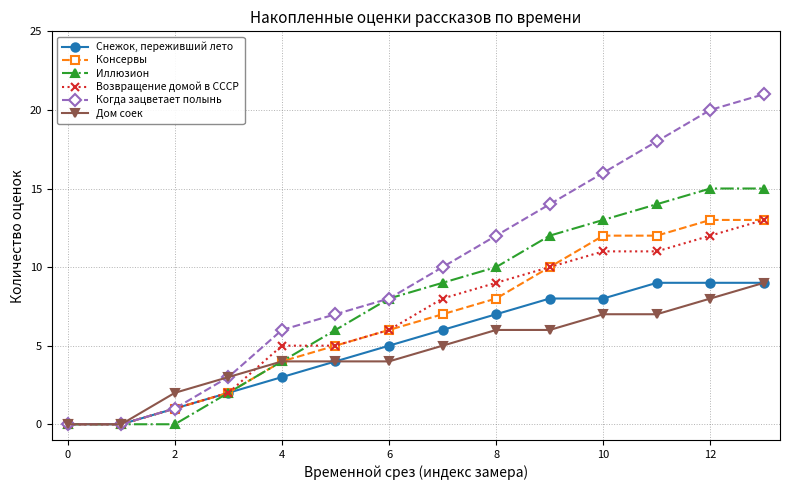

Reading right to left, extract all data points from this chart.

Снежок, переживший лето: 9	9	9	8	8	7	6	5	4	3	2	1	0	0
Консервы: 13	13	12	12	10	8	7	6	5	4	2	1	0	0
Иллюзион: 15	15	14	13	12	10	9	8	6	4	2	0	0	0
Возвращение домой в СССР: 13	12	11	11	10	9	8	6	5	5	2	1	0	0
Когда зацветает полынь: 21	20	18	16	14	12	10	8	7	6	3	1	0	0
Дом соек: 9	8	7	7	6	6	5	4	4	4	3	2	0	0